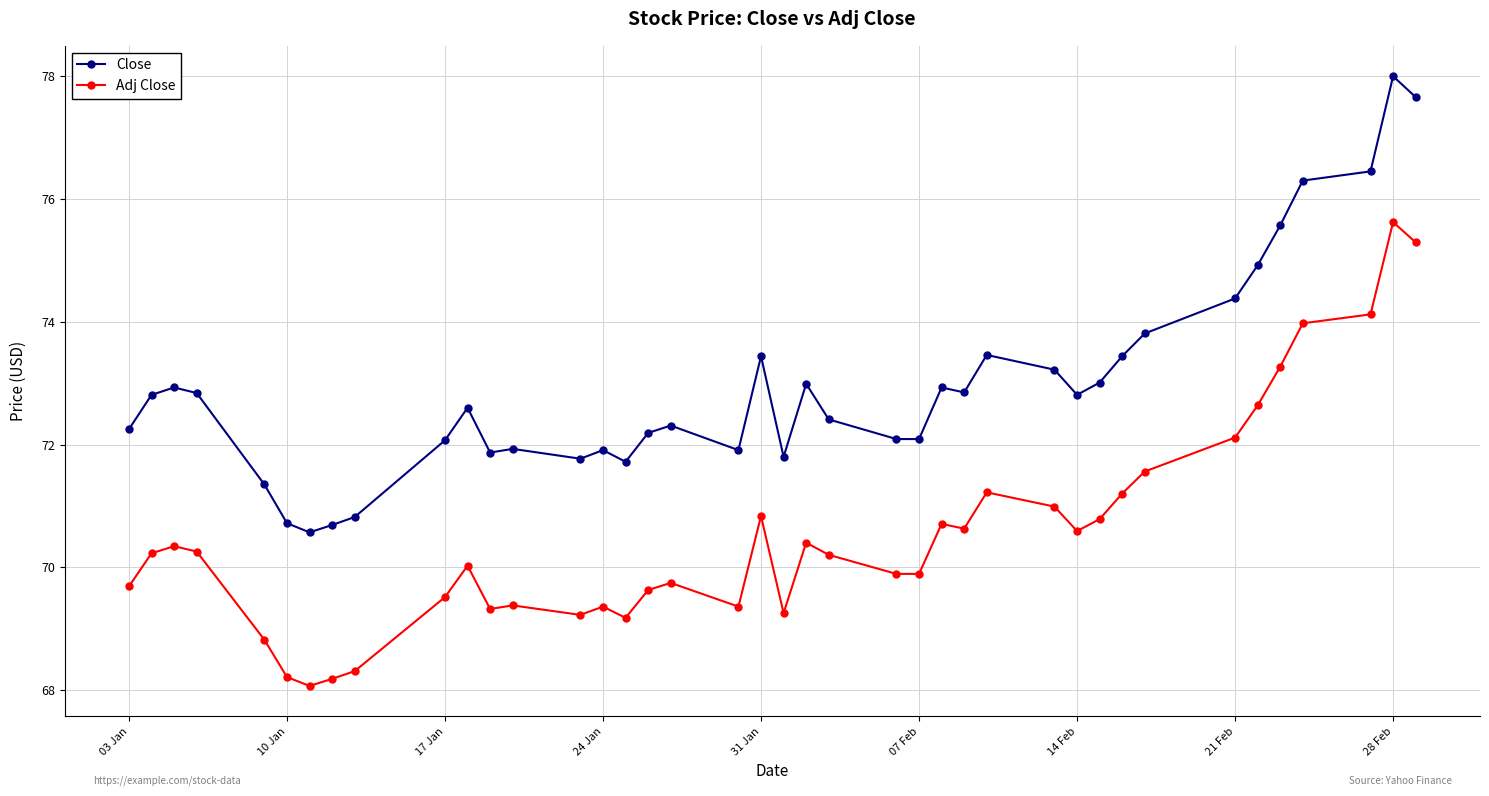

What is the difference between the maximum and minimum values in the Adj Close series?

7.6